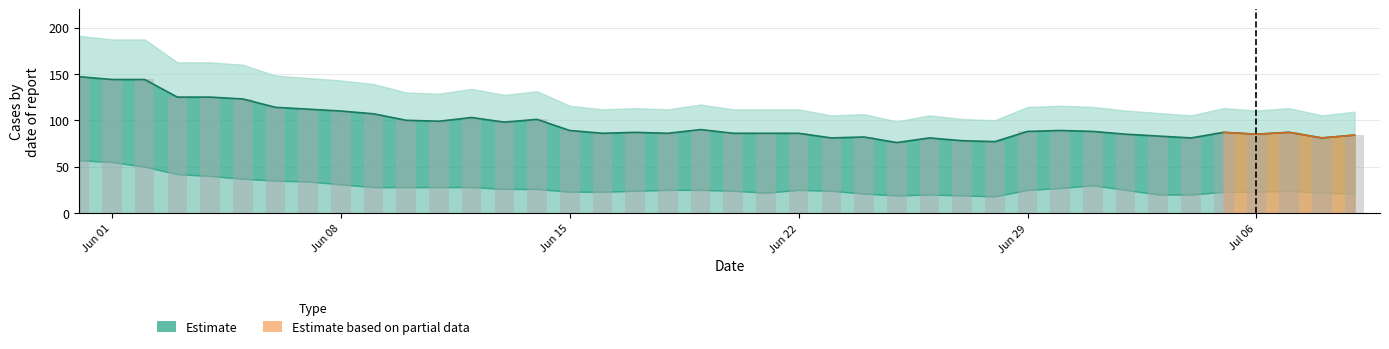

Which has a higher value, 3 or 26?

3